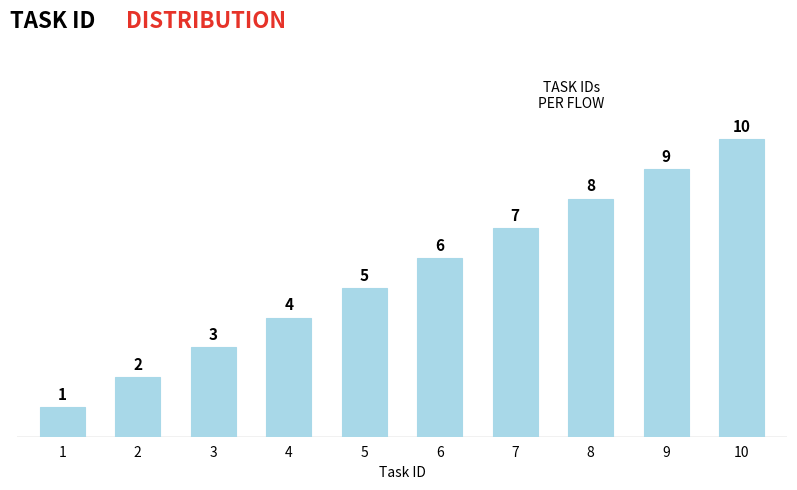

List the labels in order of value, smallest first.

1, 2, 3, 4, 5, 6, 7, 8, 9, 10